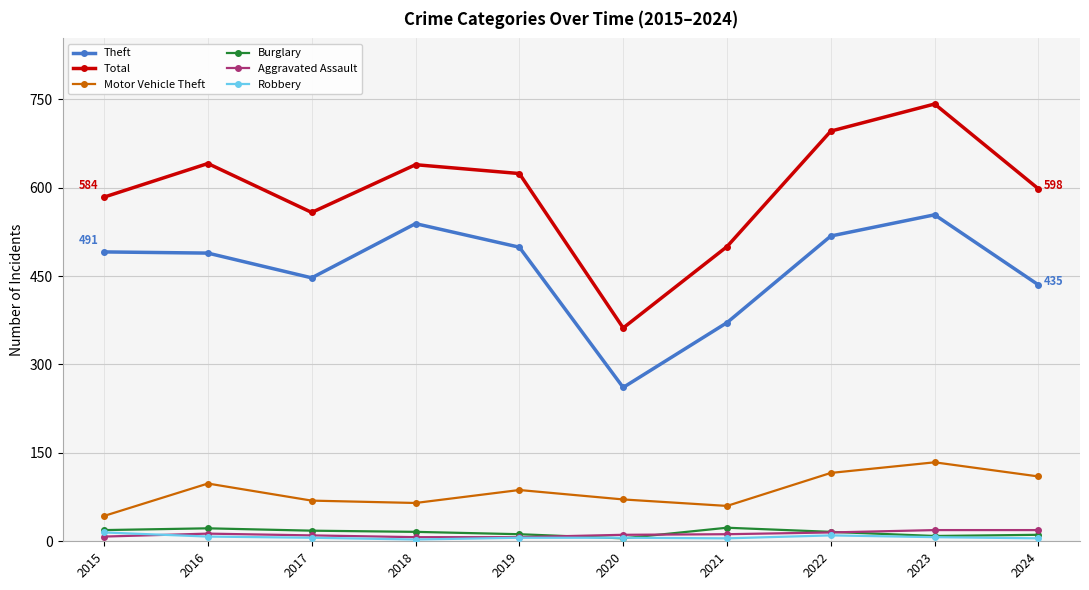

What is the value of the Theft point at the 6th from the left?

261